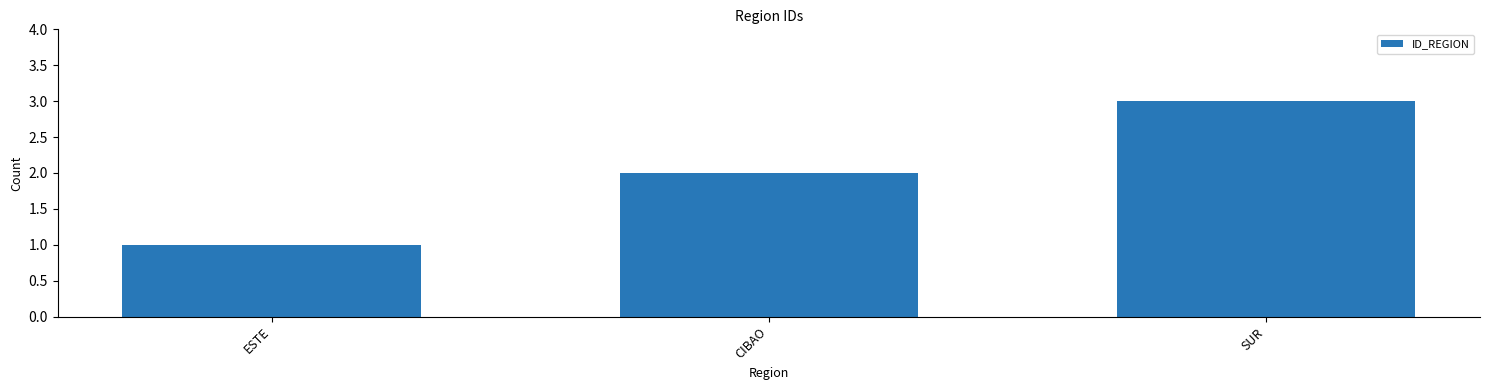

Where is the data nearest to the value 2?

CIBAO